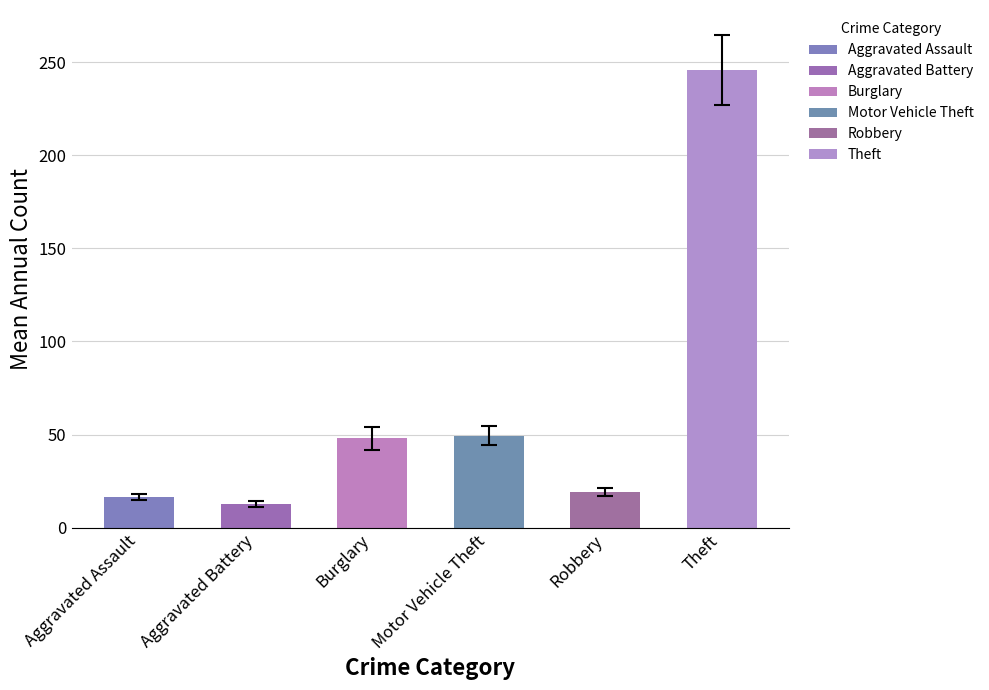

What is the sum of all values?

391.5